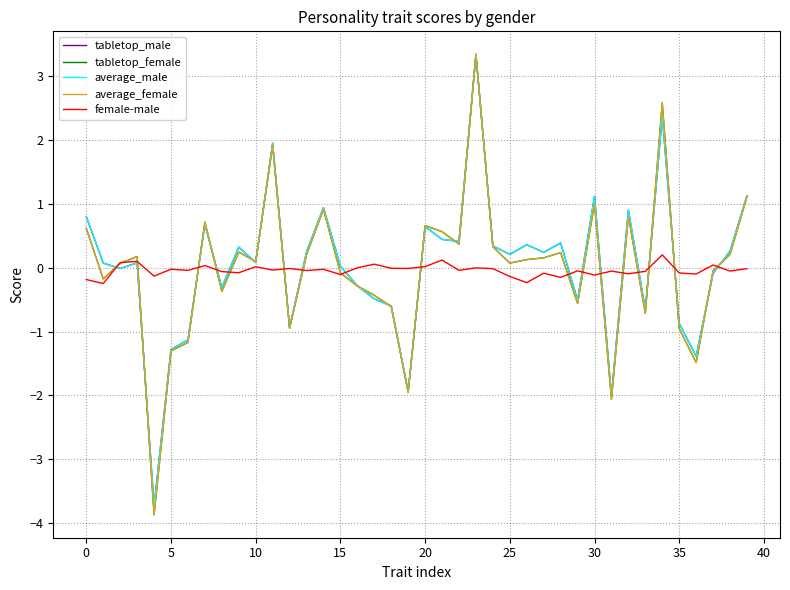

What is the highest value of the tabletop_male series?

3.3